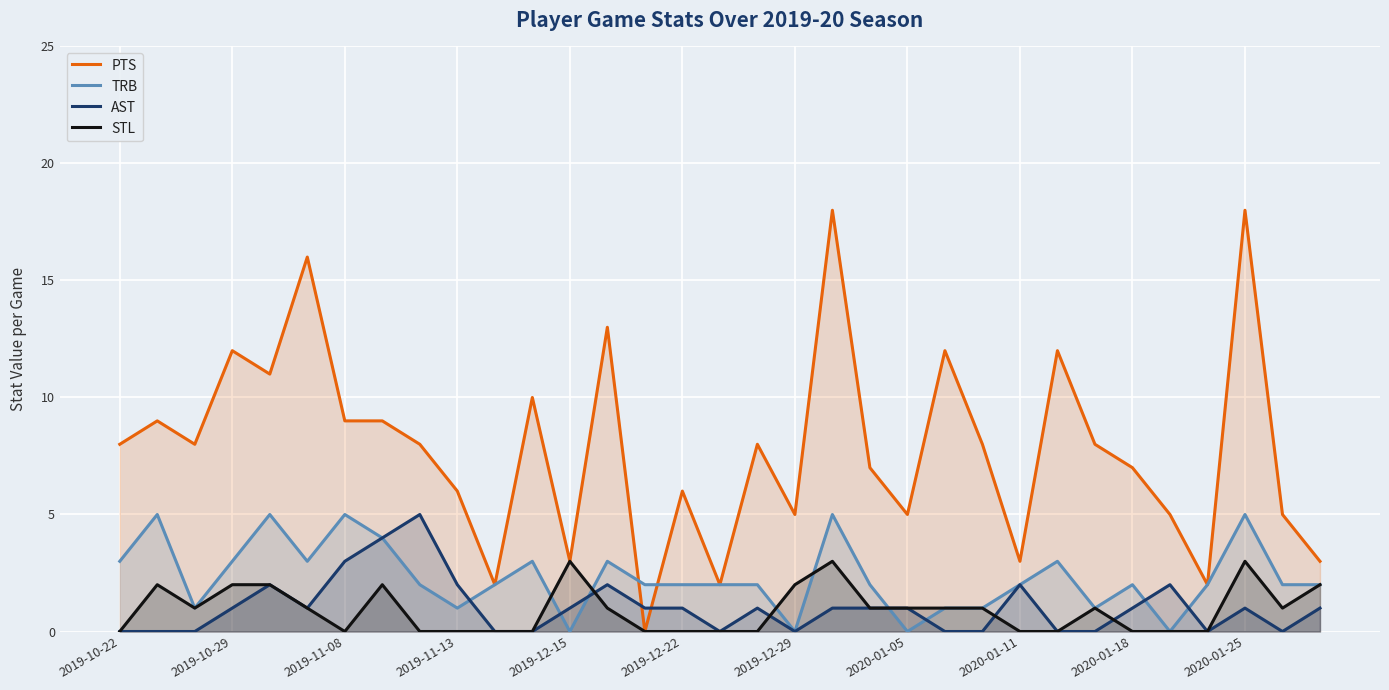

Which series has the largest total across all categories?

PTS